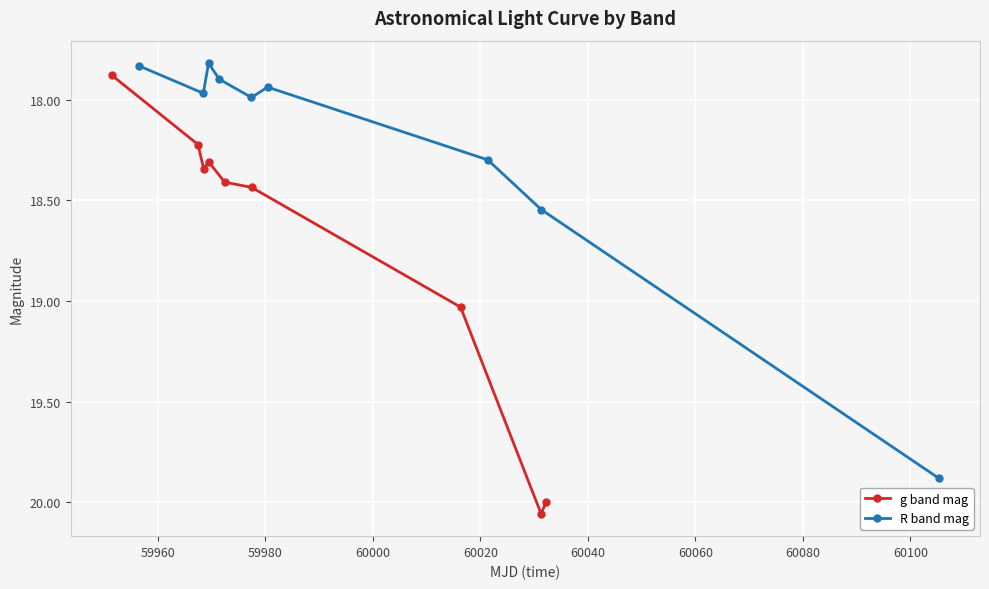

What is the value of the g band mag point at the 9th from the left?

20.0